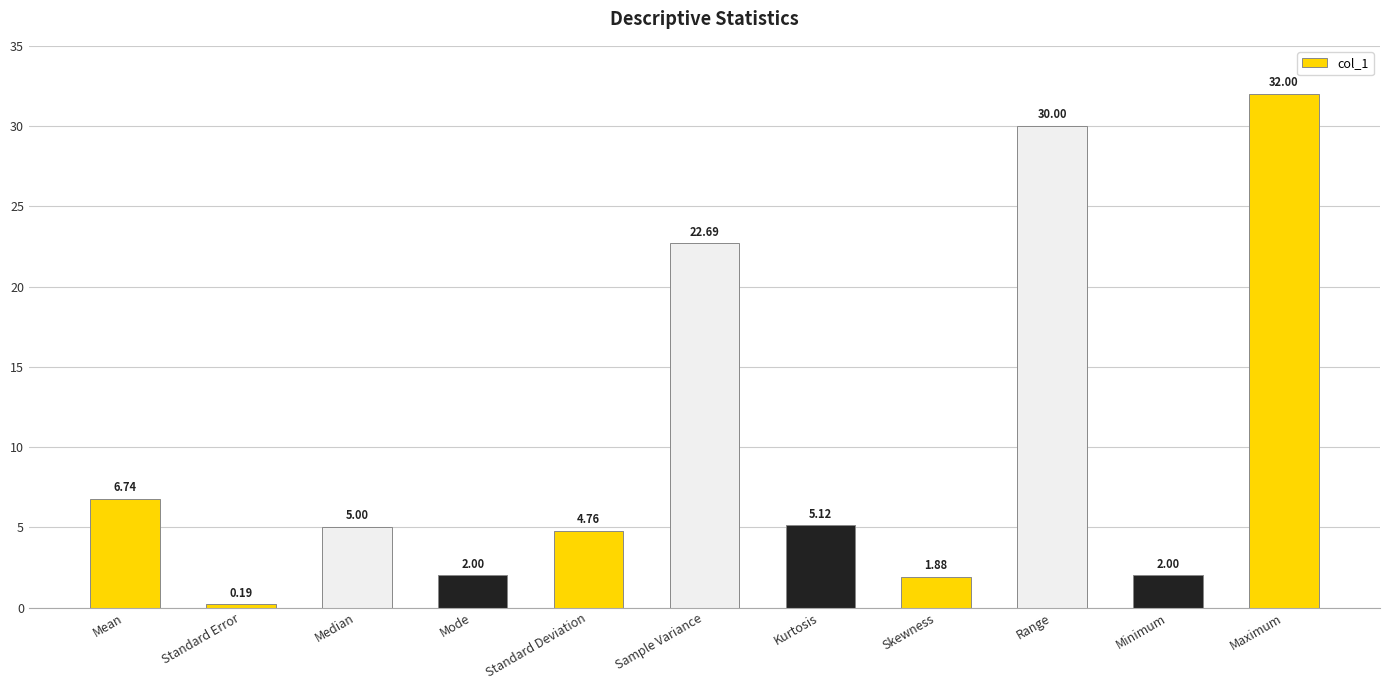

What is the ratio of the value at Standard Deviation to the value at Maximum?

0.1